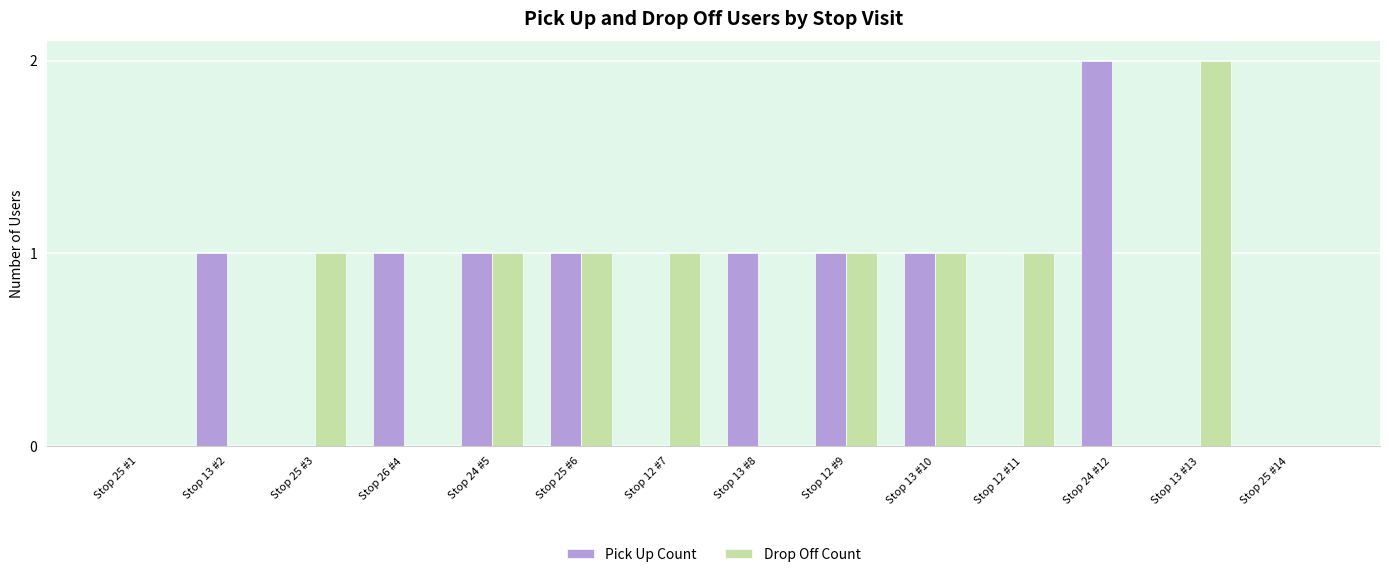

How many series are shown in this chart?

2